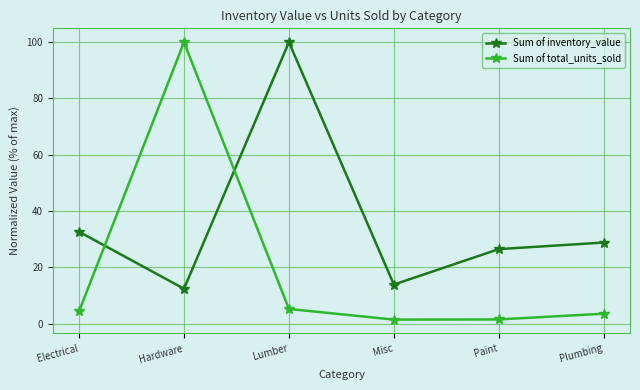

What is the value of the Sum of total_units_sold point at the 1st from the left?

4.4